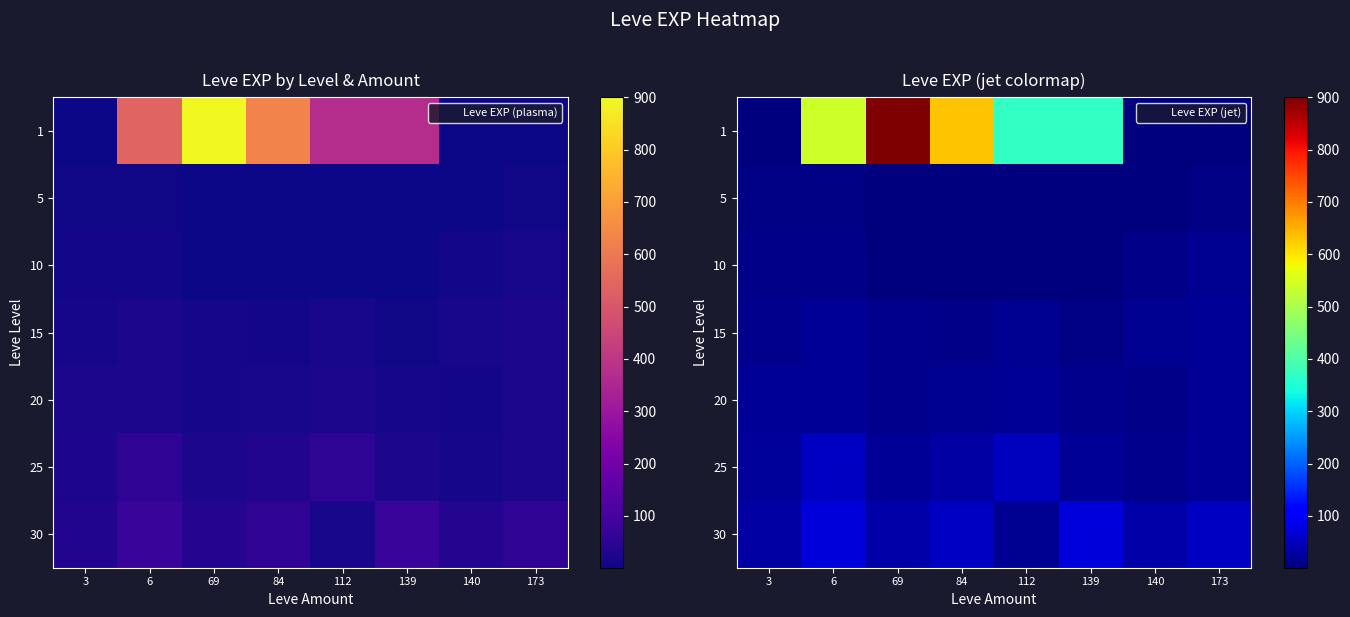

The value of 5 at 84 is 0. True or false?

False